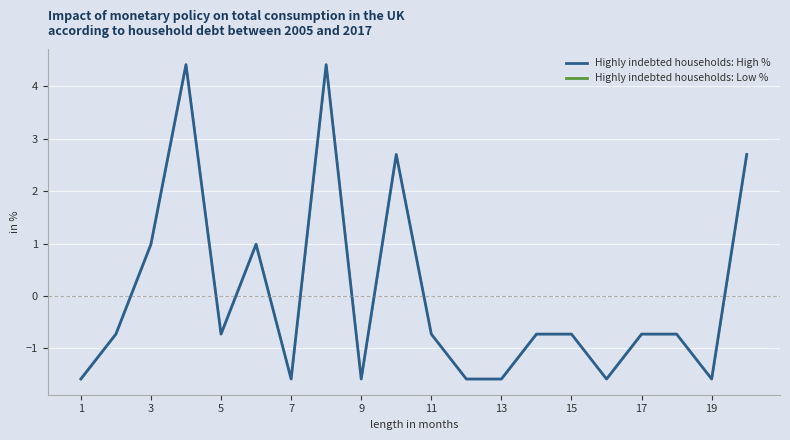

Which label corresponds to the smallest value in the chart?

1